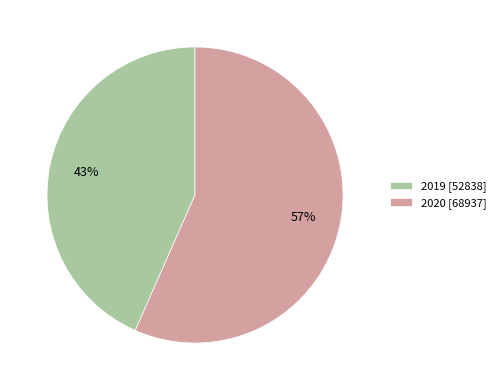

How many slices are in this pie chart?

2